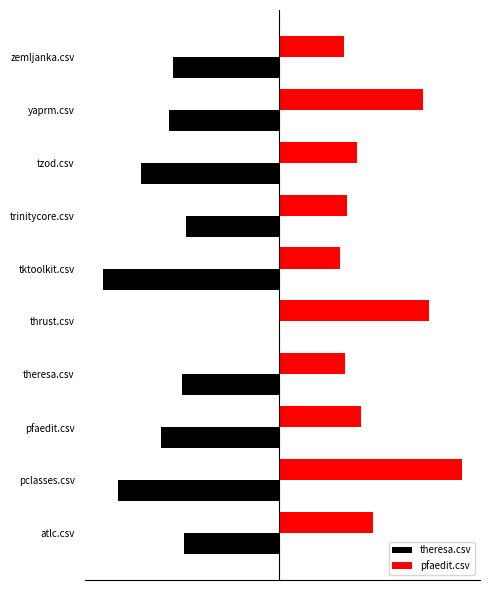

What is the greatest value displayed?

0.9